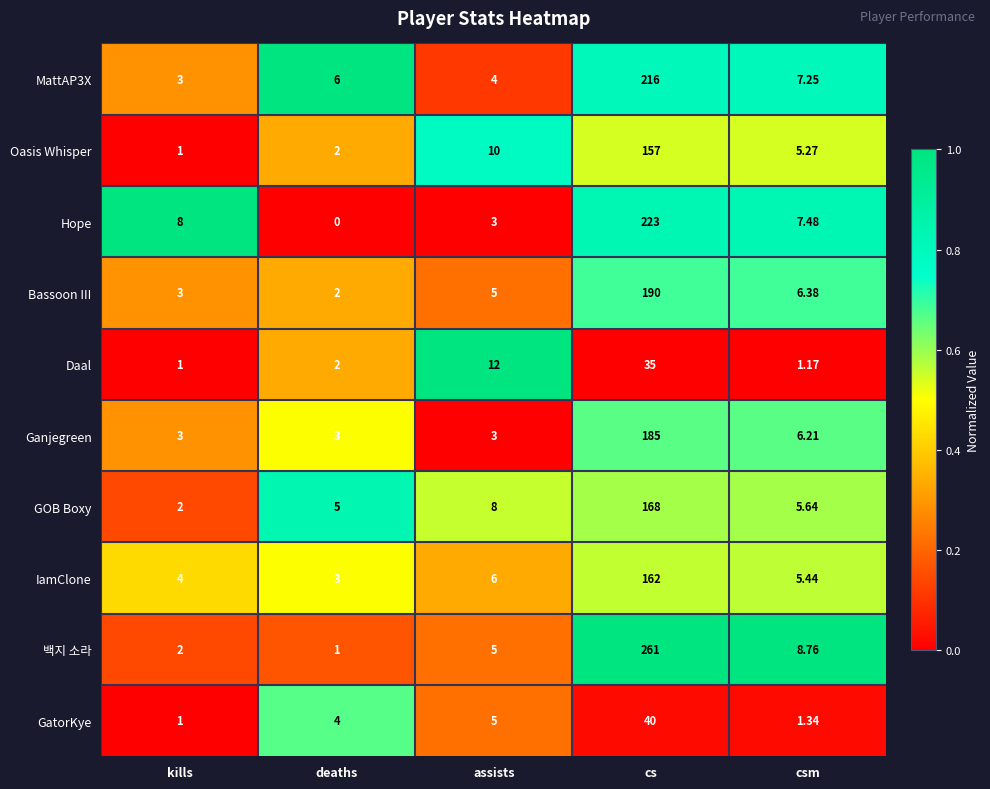

Rank the series at csm from highest to lowest value.

백지 소라, Hope, MattAP3X, Bassoon III, Ganjegreen, GOB Boxy, IamClone, Oasis Whisper, GatorKye, Daal